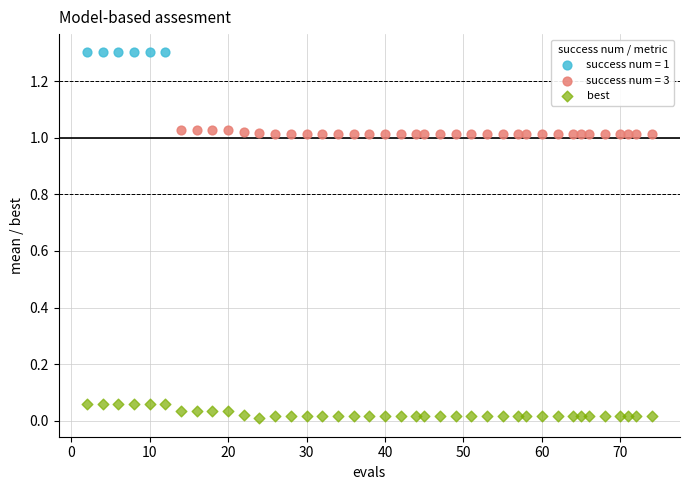

Which series contains the lowest Y value?

best